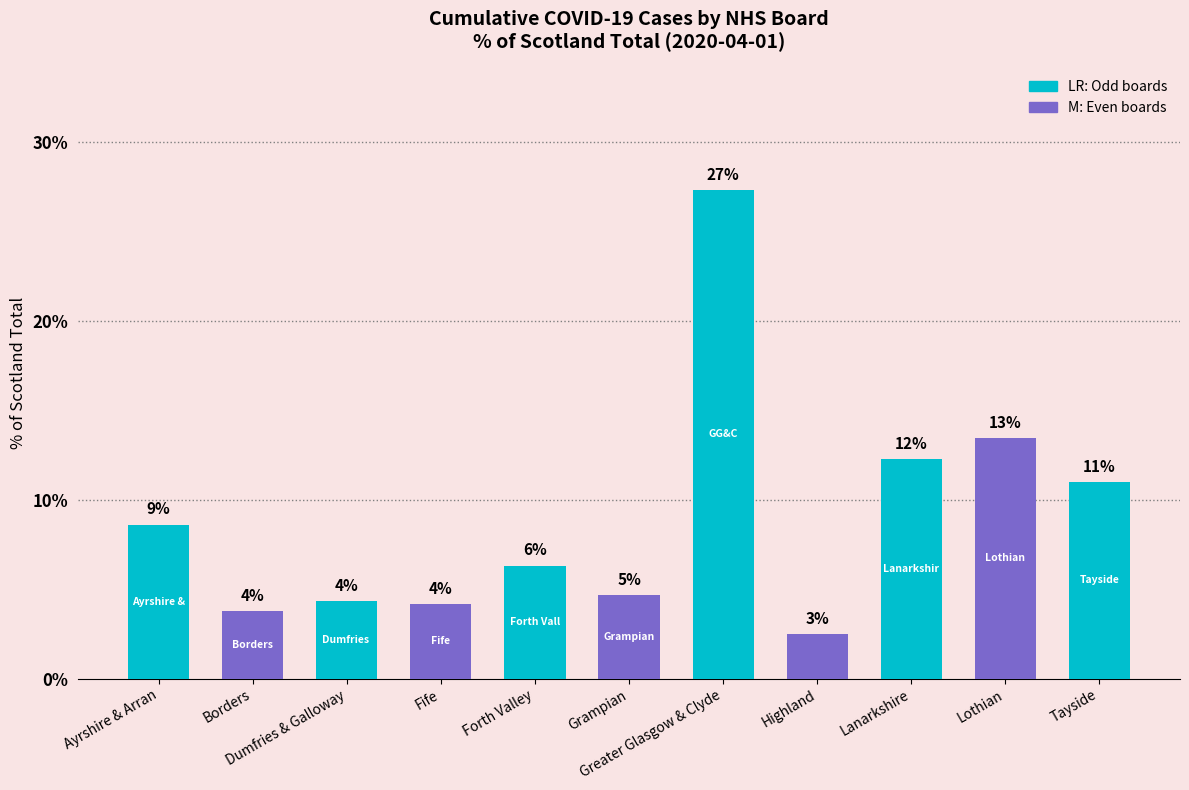

List the labels in order of value, largest first.

Greater Glasgow & Clyde, Lothian, Lanarkshire, Tayside, Ayrshire & Arran, Forth Valley, Grampian, Dumfries & Galloway, Fife, Borders, Highland